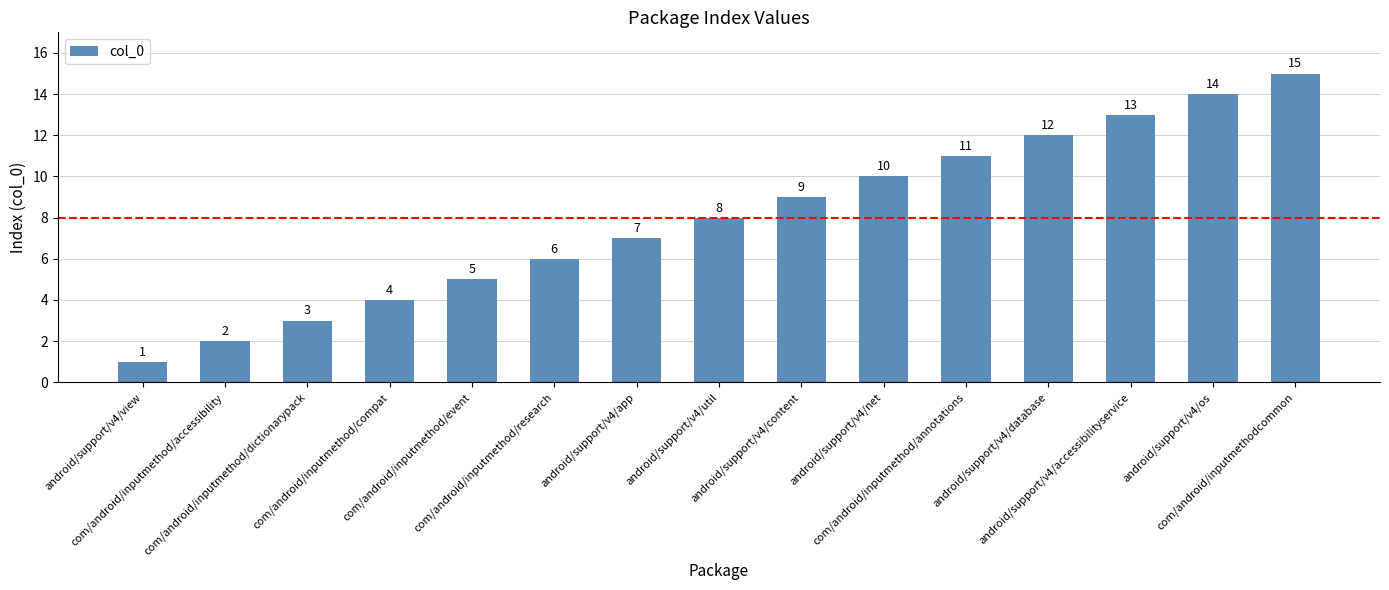

Rank the categories by value from lowest to highest.

android/support/v4/view, com/android/inputmethod/accessibility, com/android/inputmethod/dictionarypack, com/android/inputmethod/compat, com/android/inputmethod/event, com/android/inputmethod/research, android/support/v4/app, android/support/v4/util, android/support/v4/content, android/support/v4/net, com/android/inputmethod/annotations, android/support/v4/database, android/support/v4/accessibilityservice, android/support/v4/os, com/android/inputmethodcommon